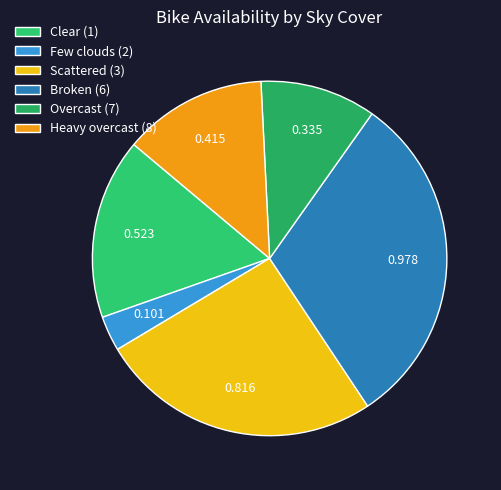

How many slices are in this pie chart?

6